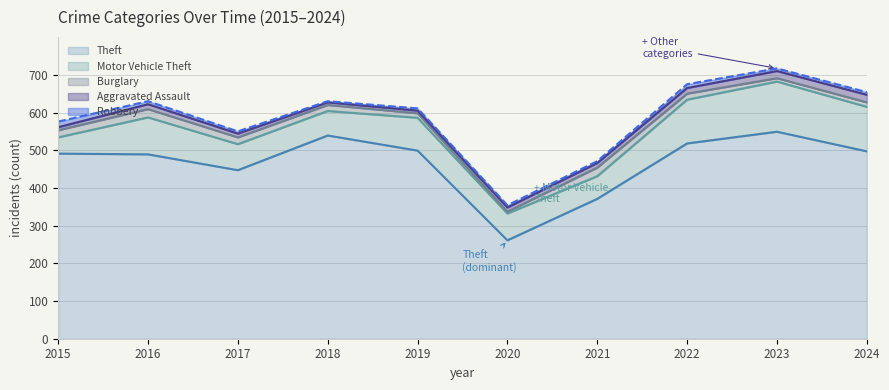

True or false: Robbery and Motor Vehicle Theft intersect in this chart.

False